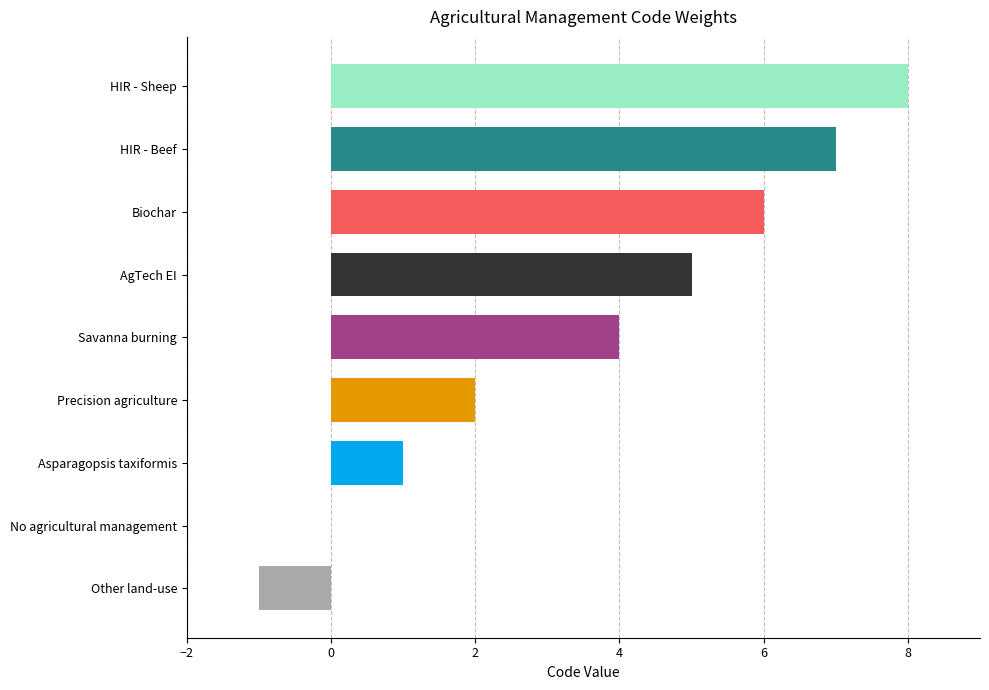

Approximately how many times larger is the value at Savanna burning compared to Asparagopsis taxiformis?

4.0